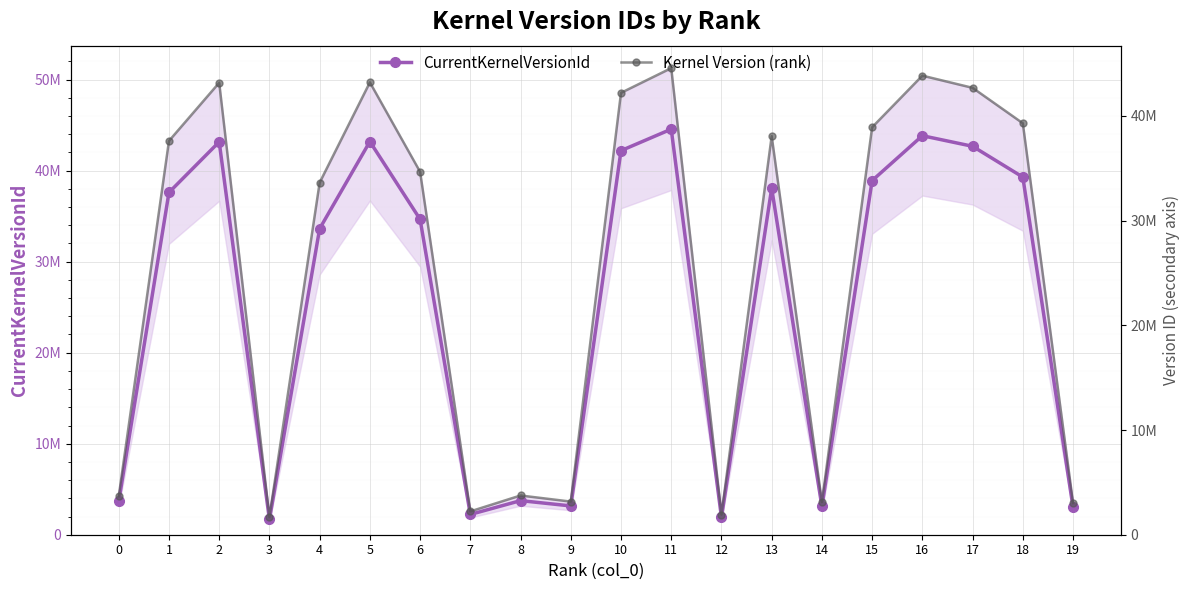

Where is the first local minimum for Kernel Version (rank)?

3